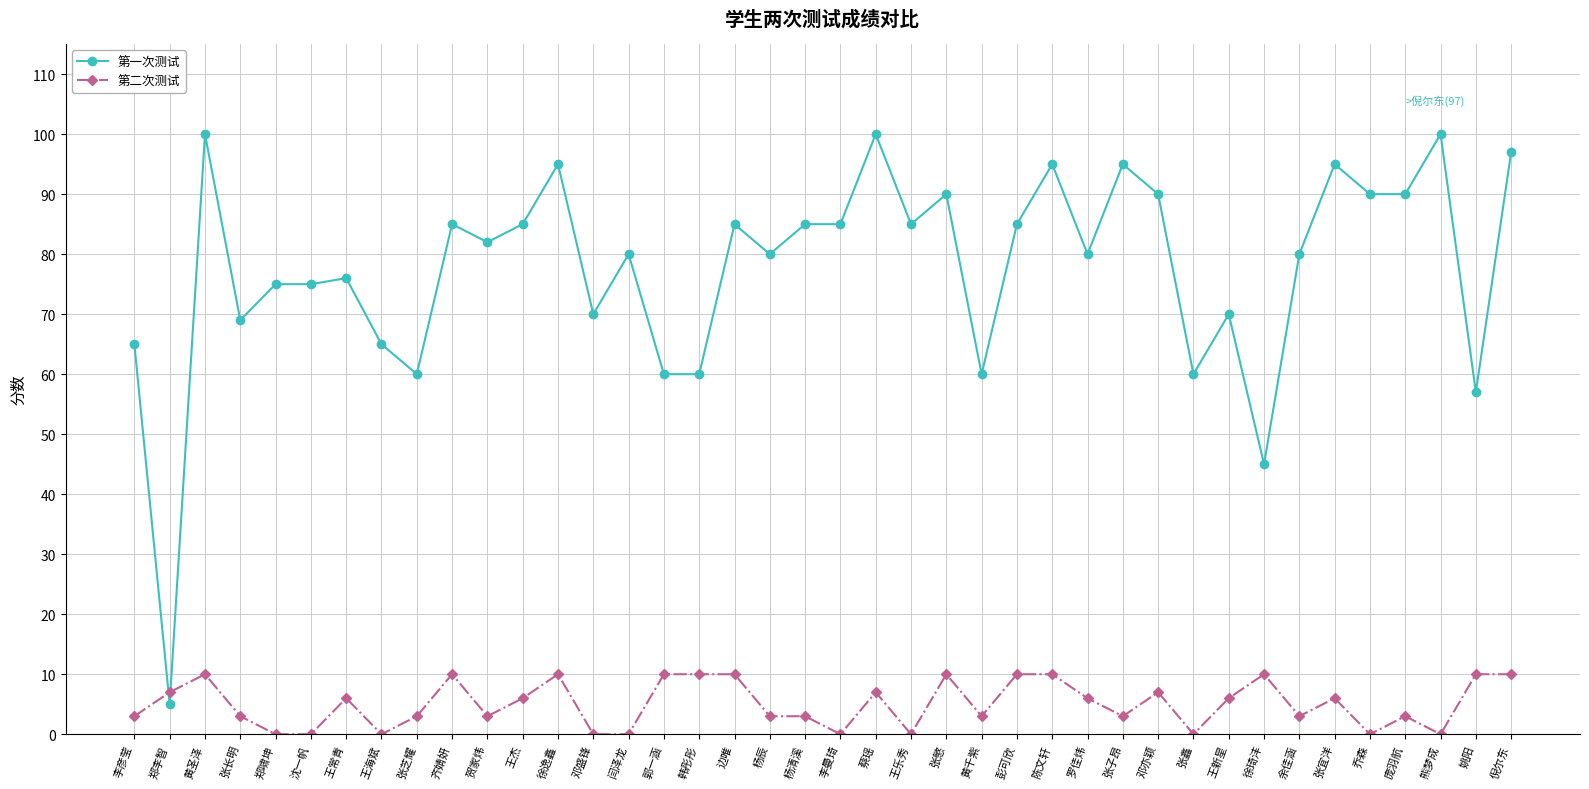

At which category is the sum across all series the highest?

黄圣泽